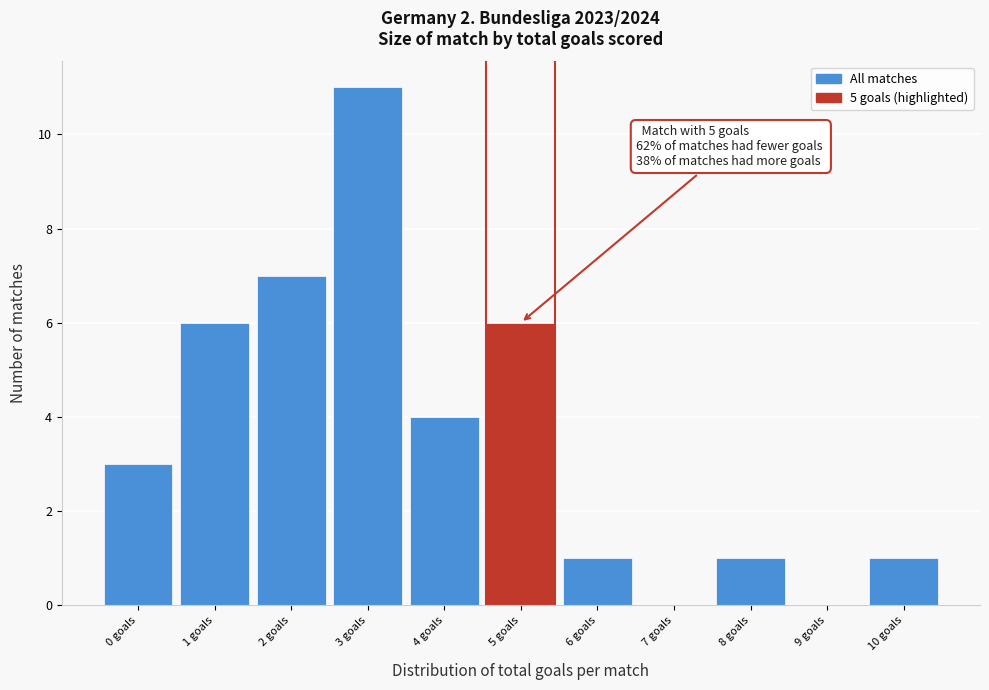

Which range on the x-axis has the tallest bar?

2.5 to 3.5